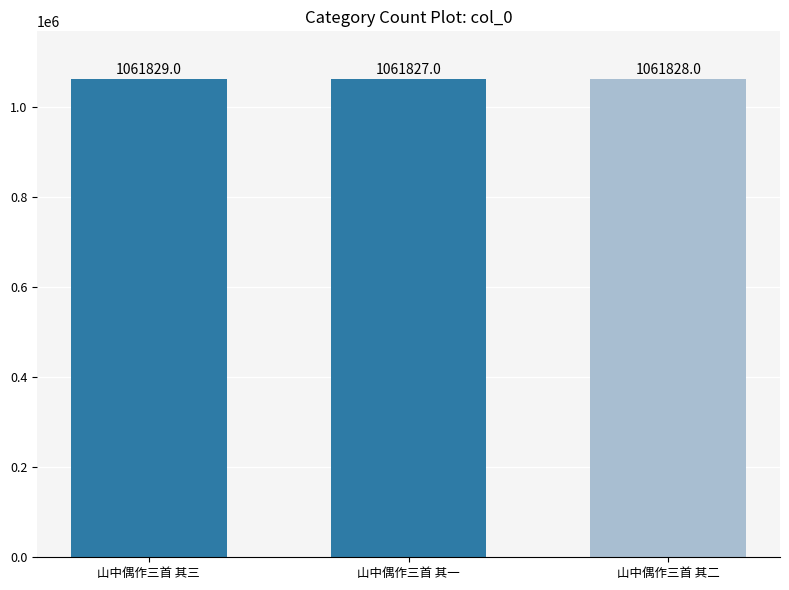

Rank the categories by value from highest to lowest.

山中偶作三首 其三, 山中偶作三首 其二, 山中偶作三首 其一